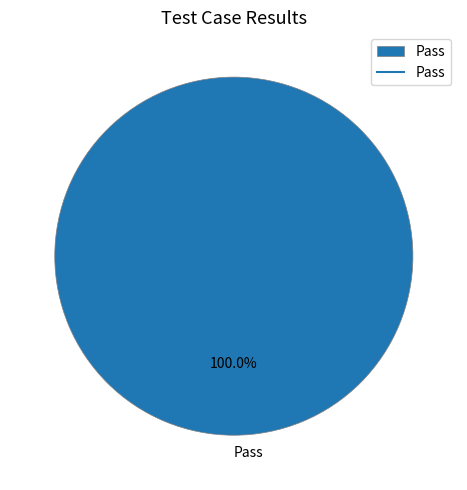

Does Pass represent more than half of the total?

Yes